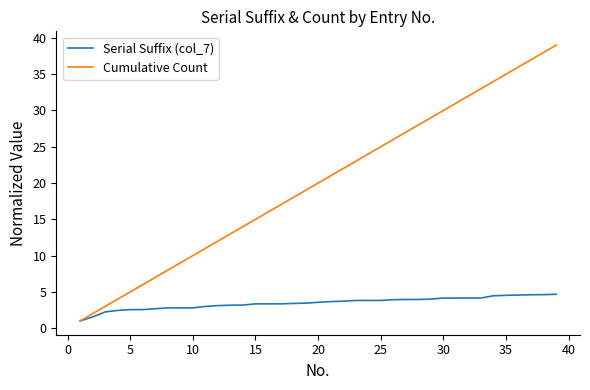

Which series has the largest total across all categories?

Cumulative Count